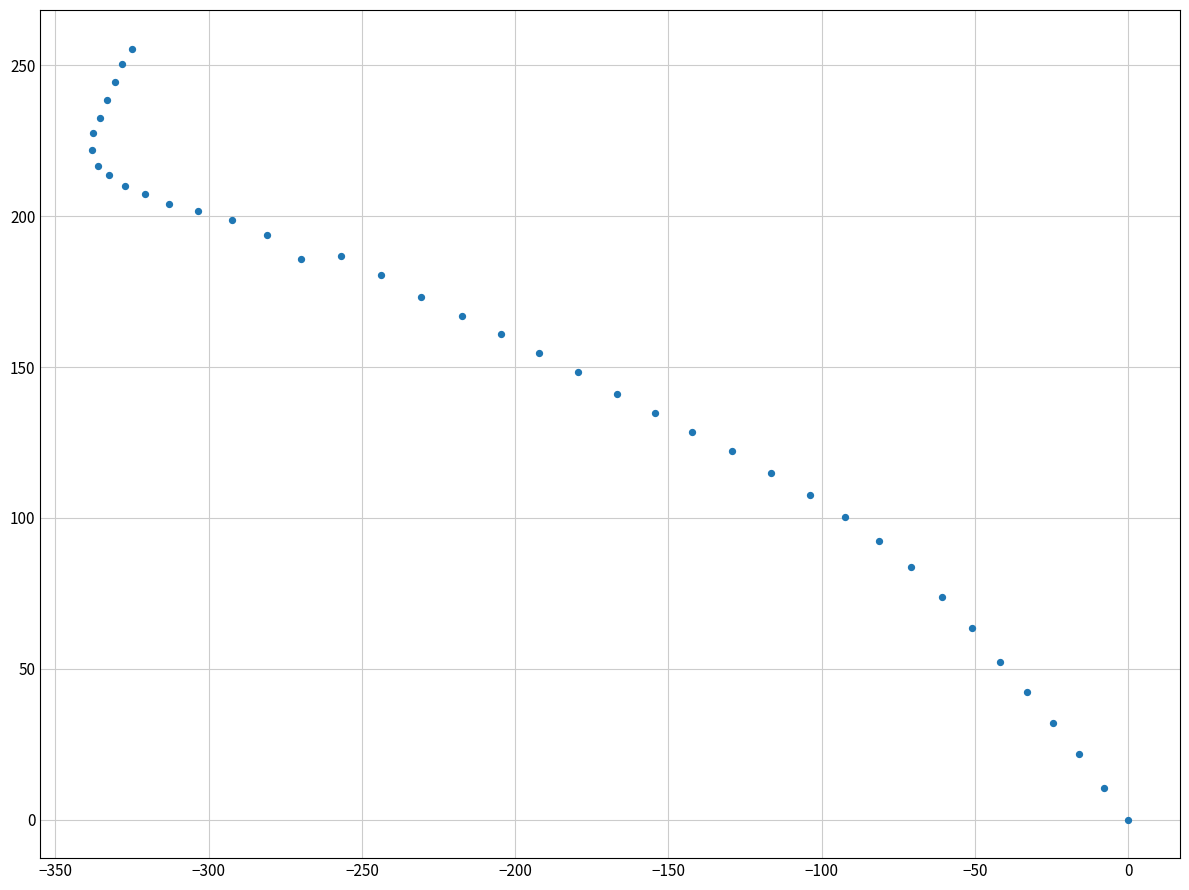

What is the range of X values (max minus min)?

338.0